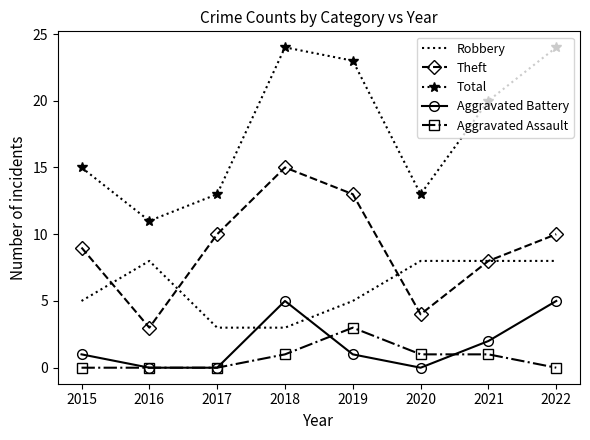

The value of Aggravated Battery at 2022 is 1. True or false?

False